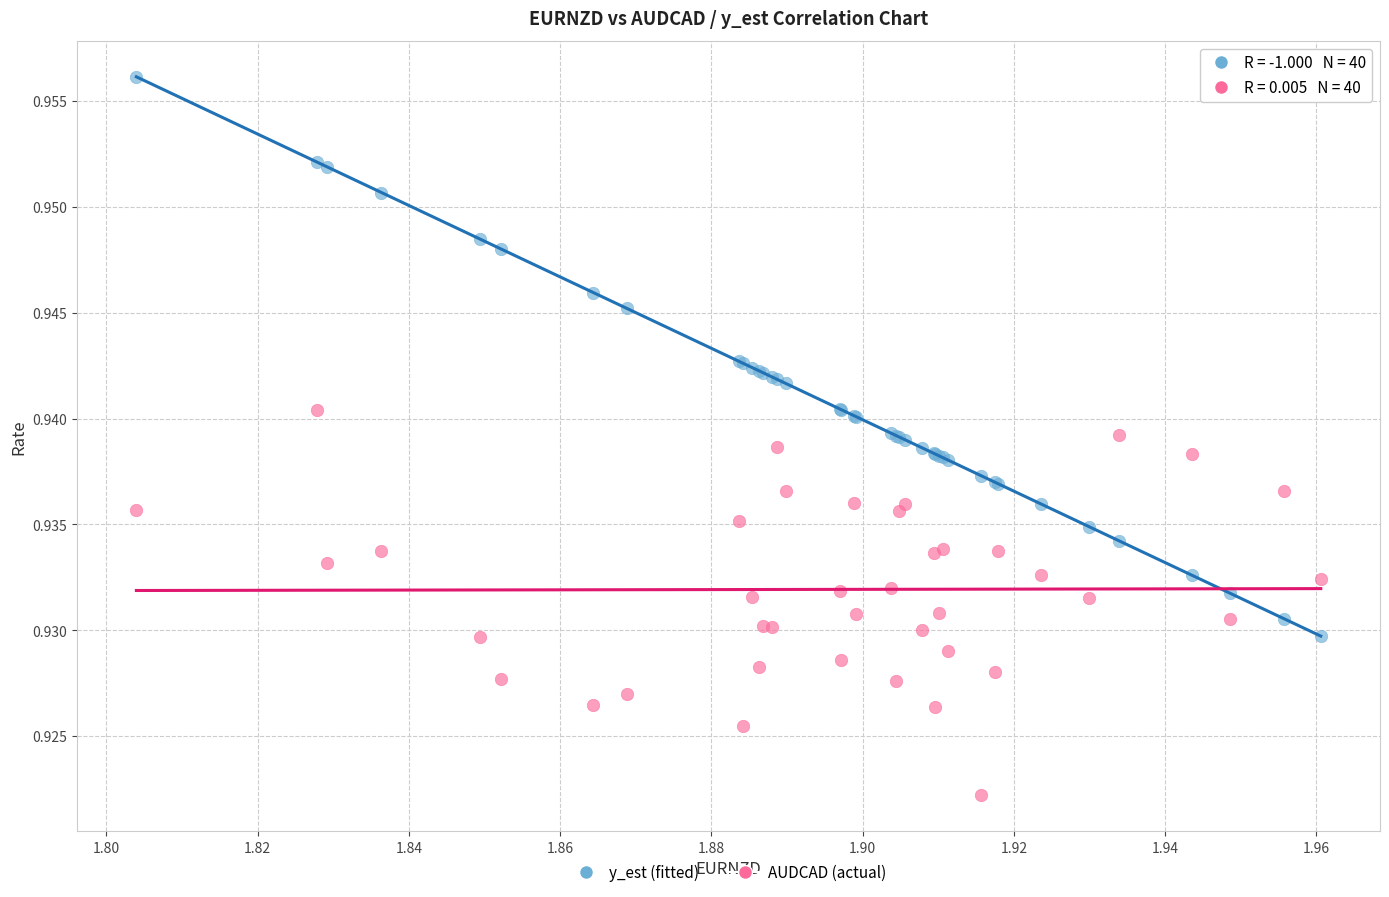

What are all the series names shown in the legend?

y_est (fitted), AUDCAD (actual)